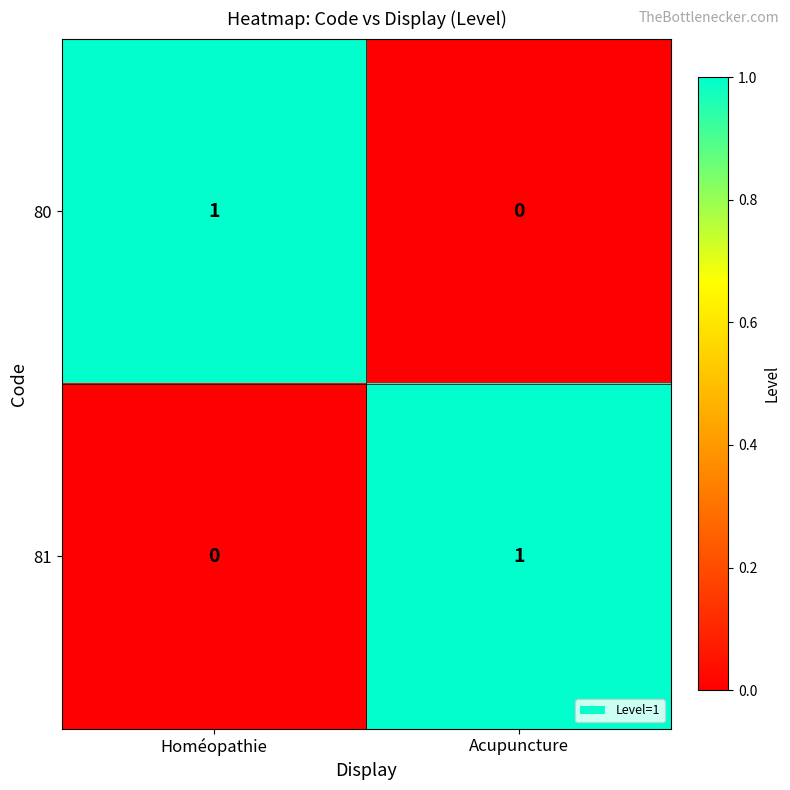

At which label is 81 closest to 0?

Homéopathie